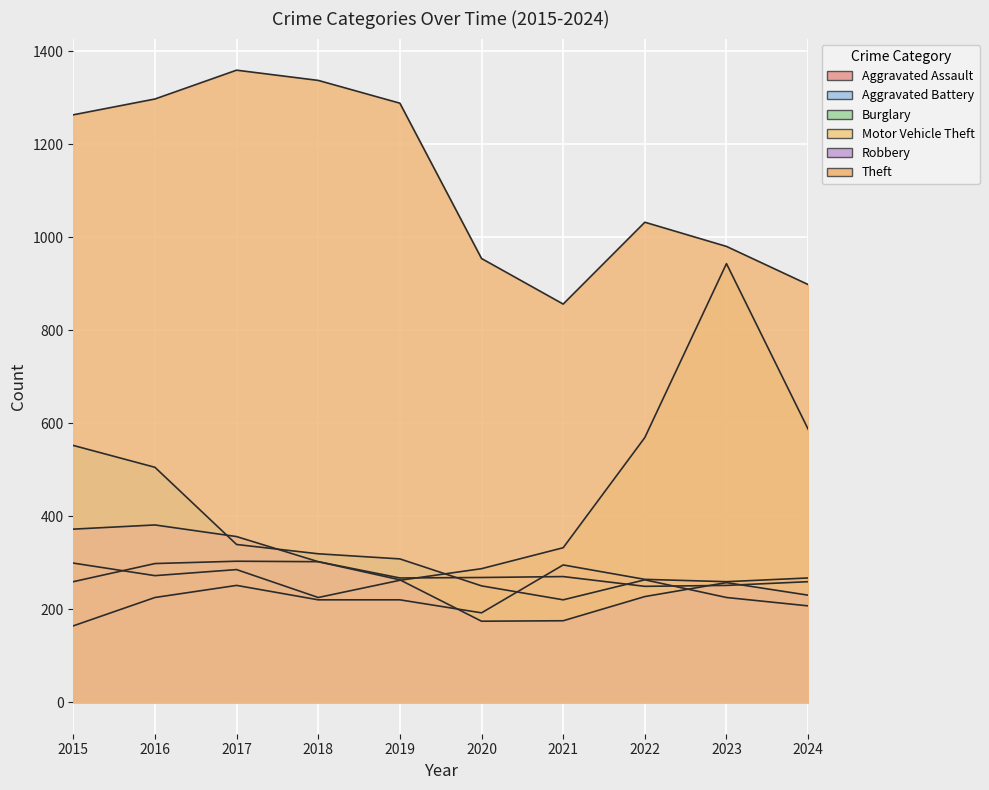

Does the chart display data point markers on the line(s)?

No